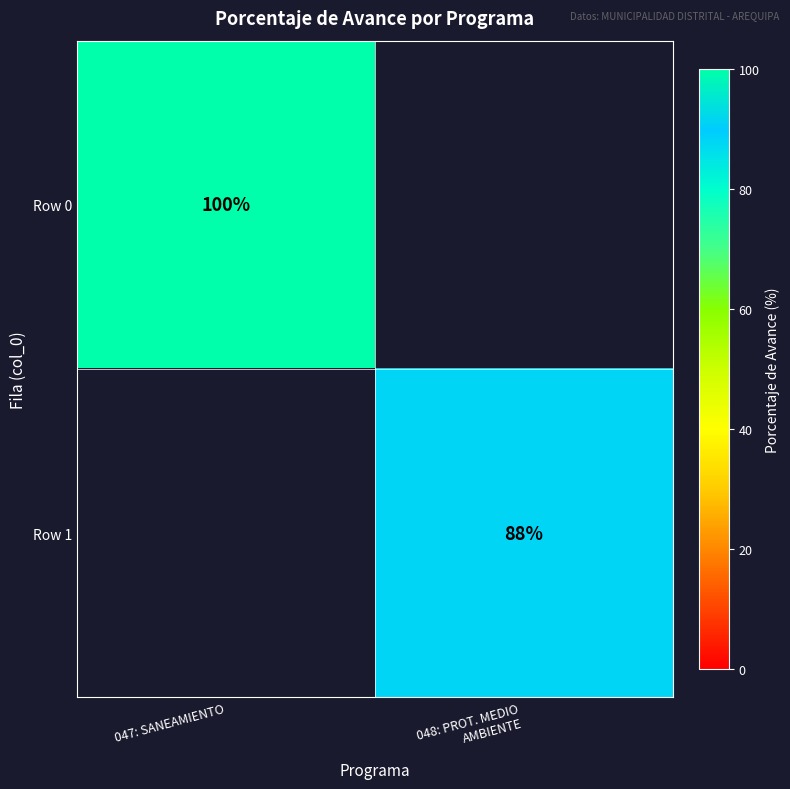

At 047: SANEAMIENTO, list the series in order from largest to smallest.

Row 0, Row 1